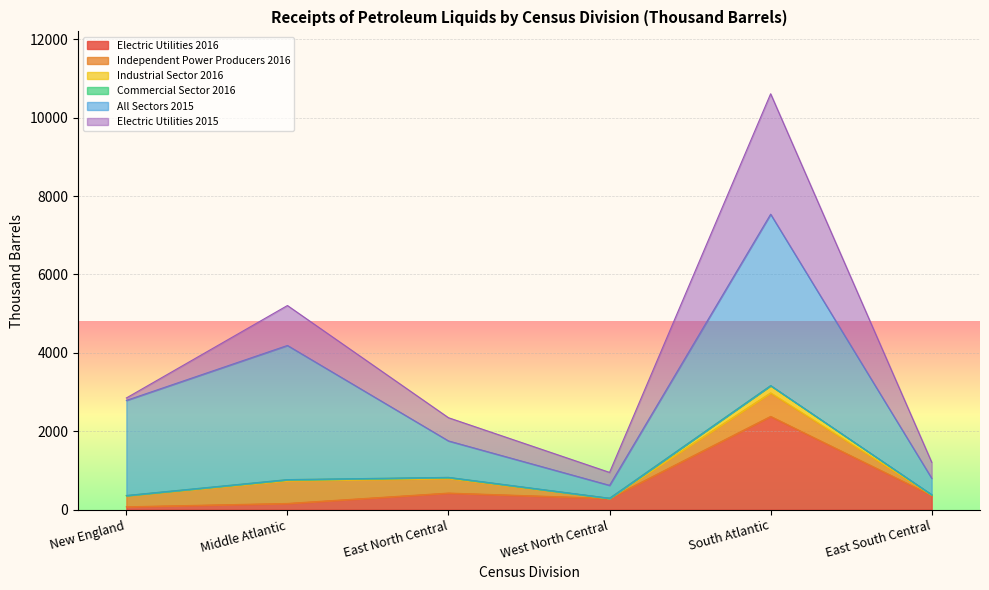

True or false: Electric Utilities 2016 and Electric Utilities 2015 intersect in this chart.

False